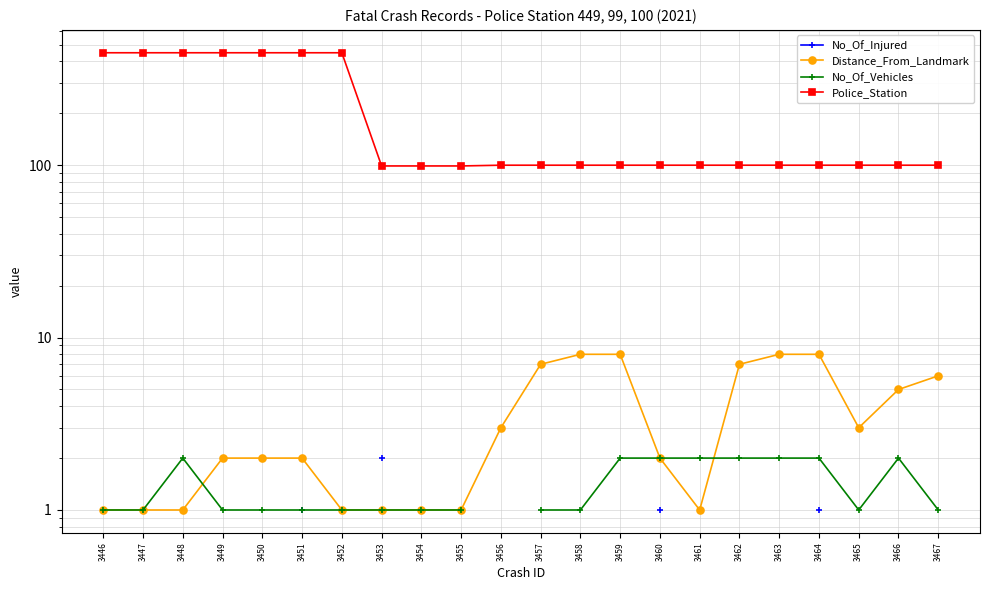

Where does the Police_Station series first go above 100?

3446